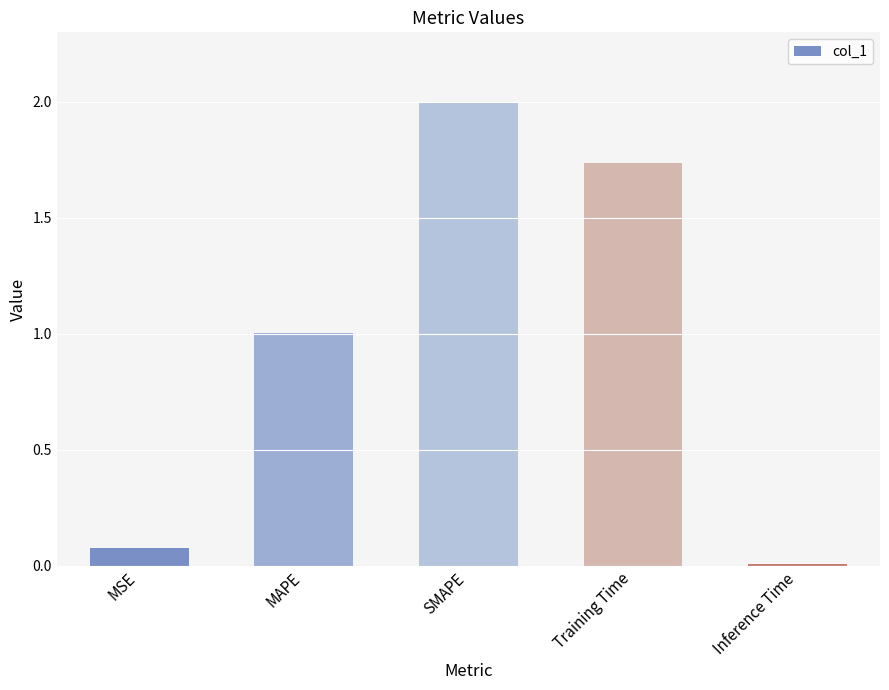

What value does the data have at SMAPE?

2.0